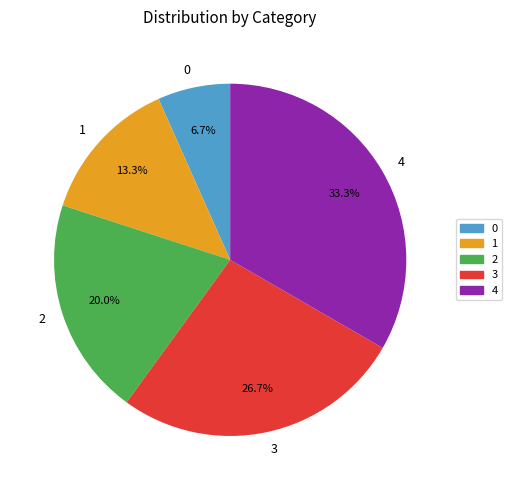

Does any single category account for the majority?

No